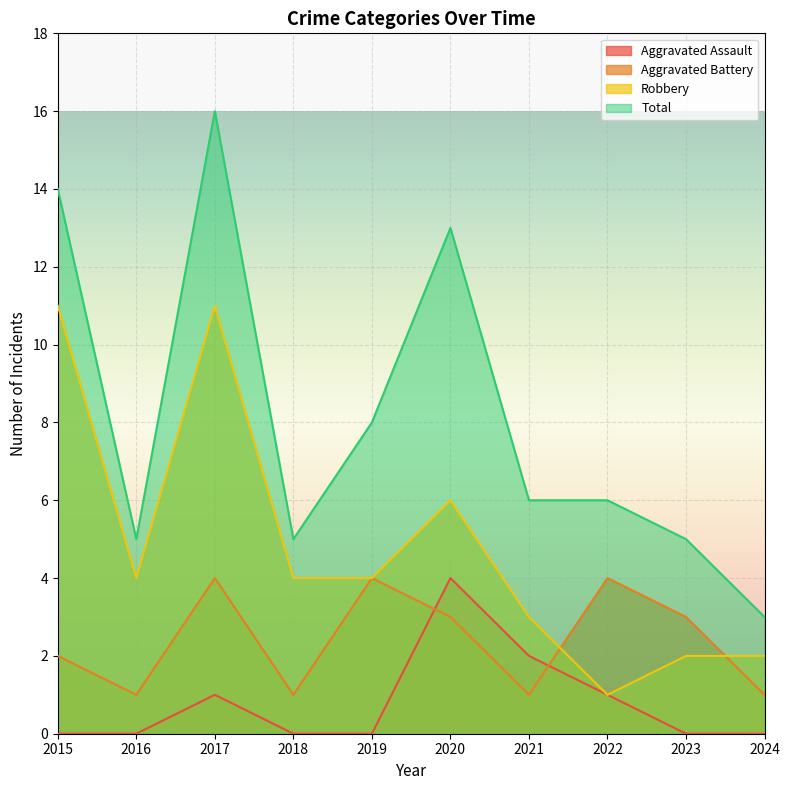

True or false: Aggravated Battery and Total intersect in this chart.

False